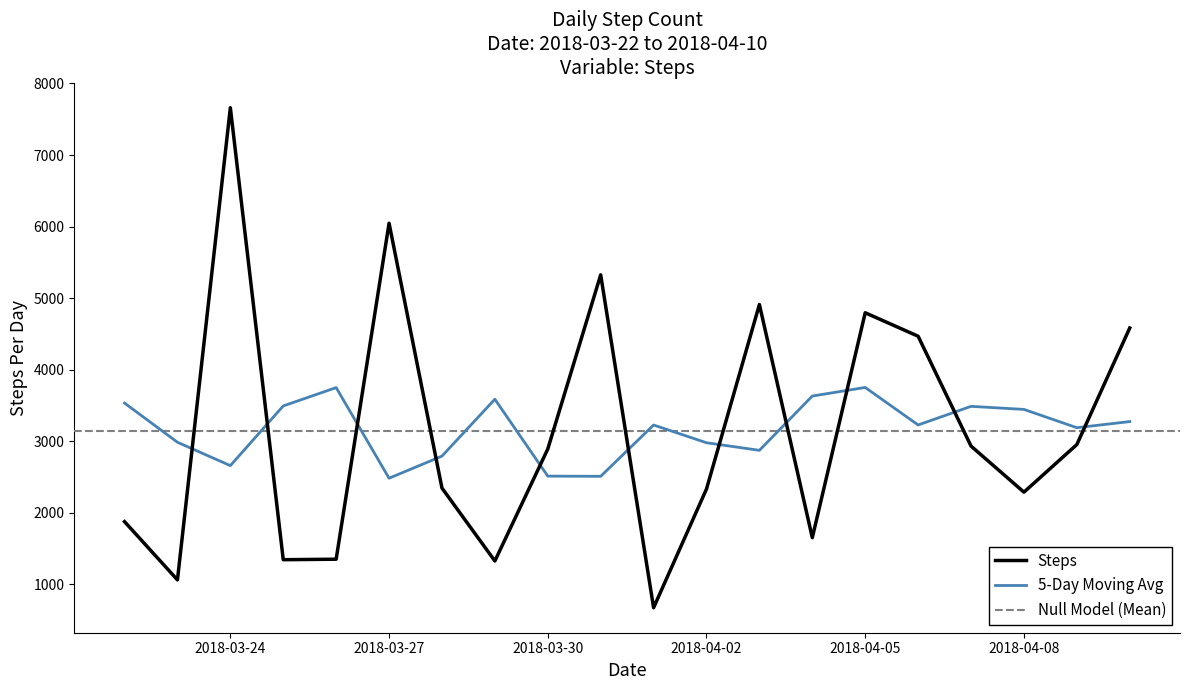

What is the change in value from 2018-03-26 to 2018-03-29?

-25